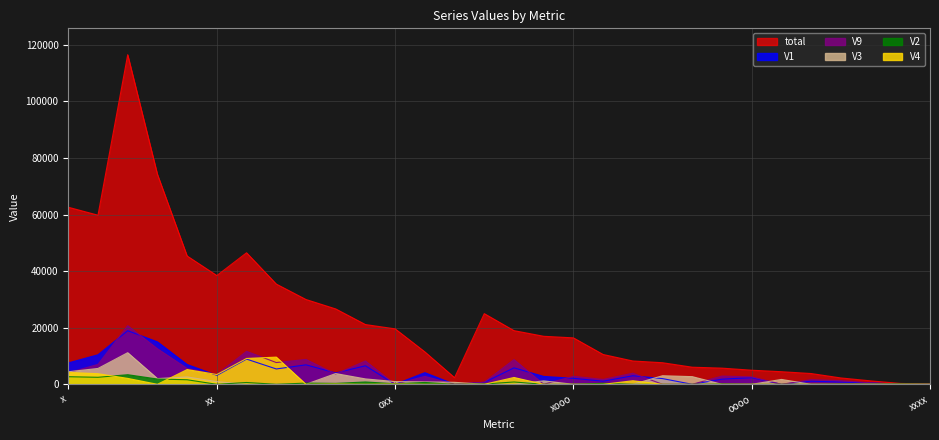

How many data points in V9 are less than 2825?

15